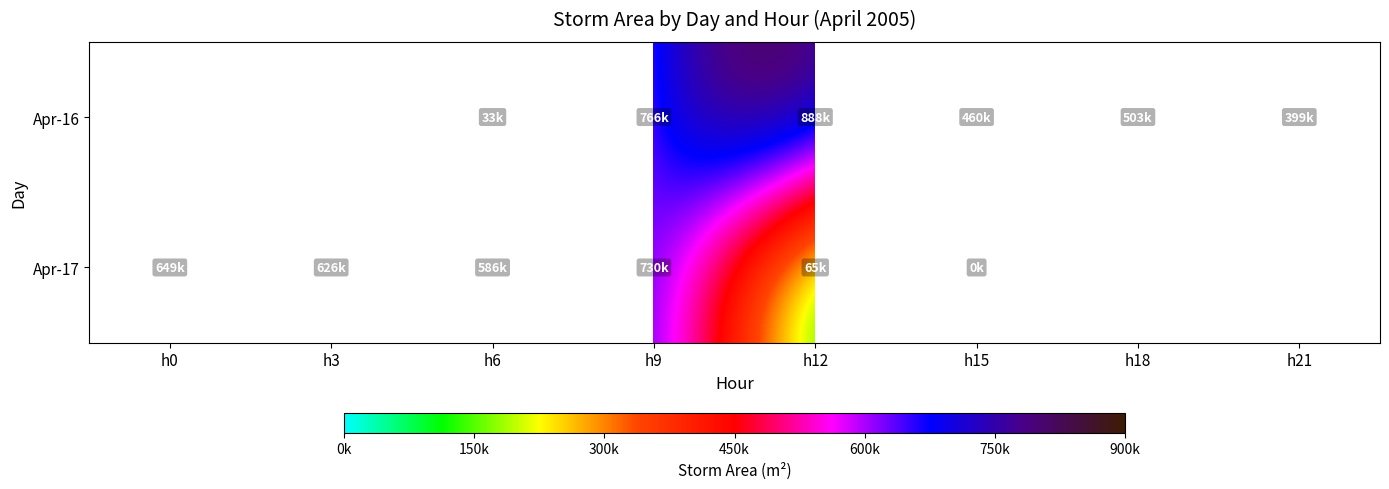

What is the sum of the Apr-17 values at h12 and h9?

795625.0